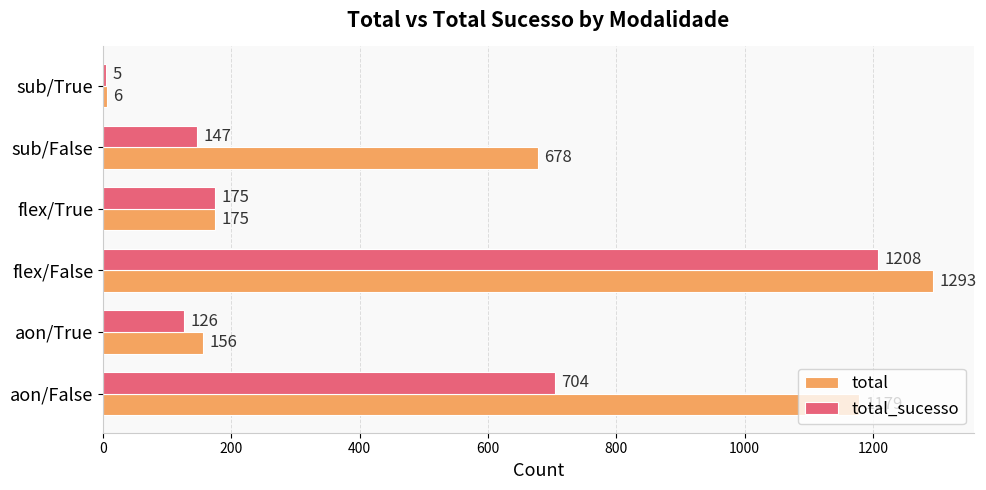

Which category has the highest value across all series?

flex/False